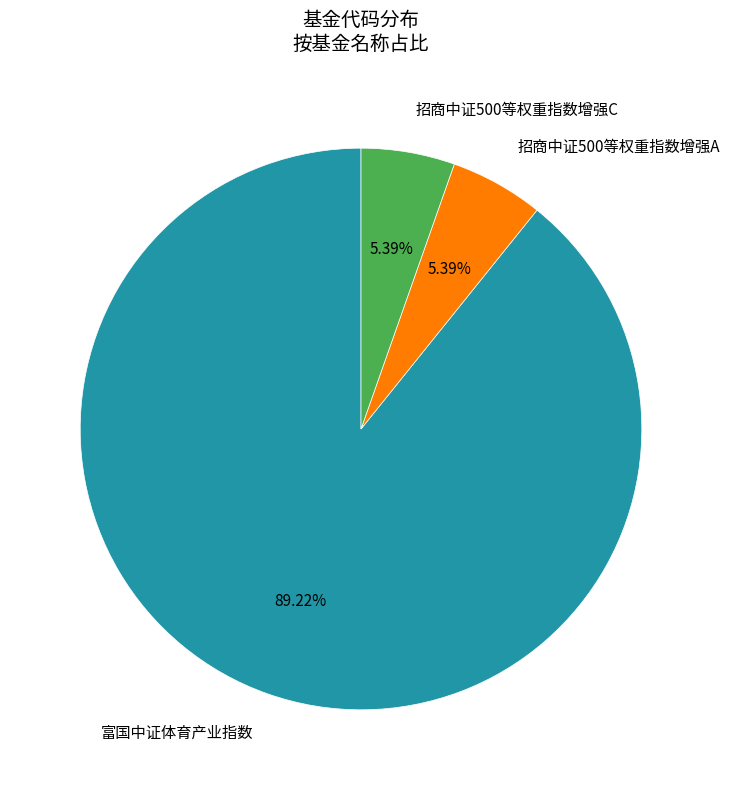

What is the ratio of the value at 富国中证体育产业指数 to the value at 招商中证500等权重指数增强C?

16.6